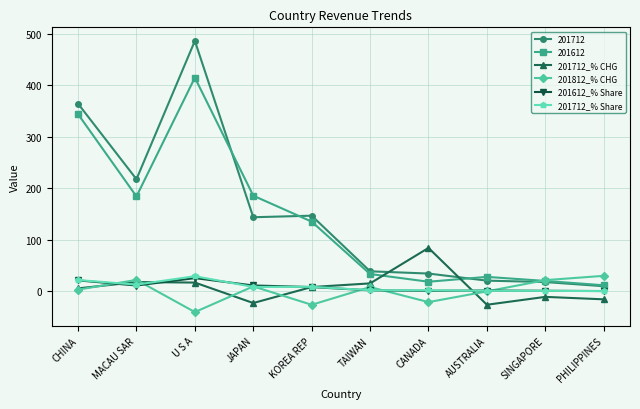

How many categories are shown in the chart?

10